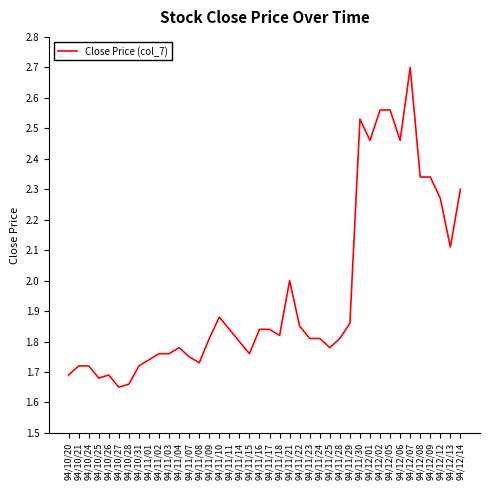

What is the difference between the values at 94/11/04 and 94/12/02?

0.8